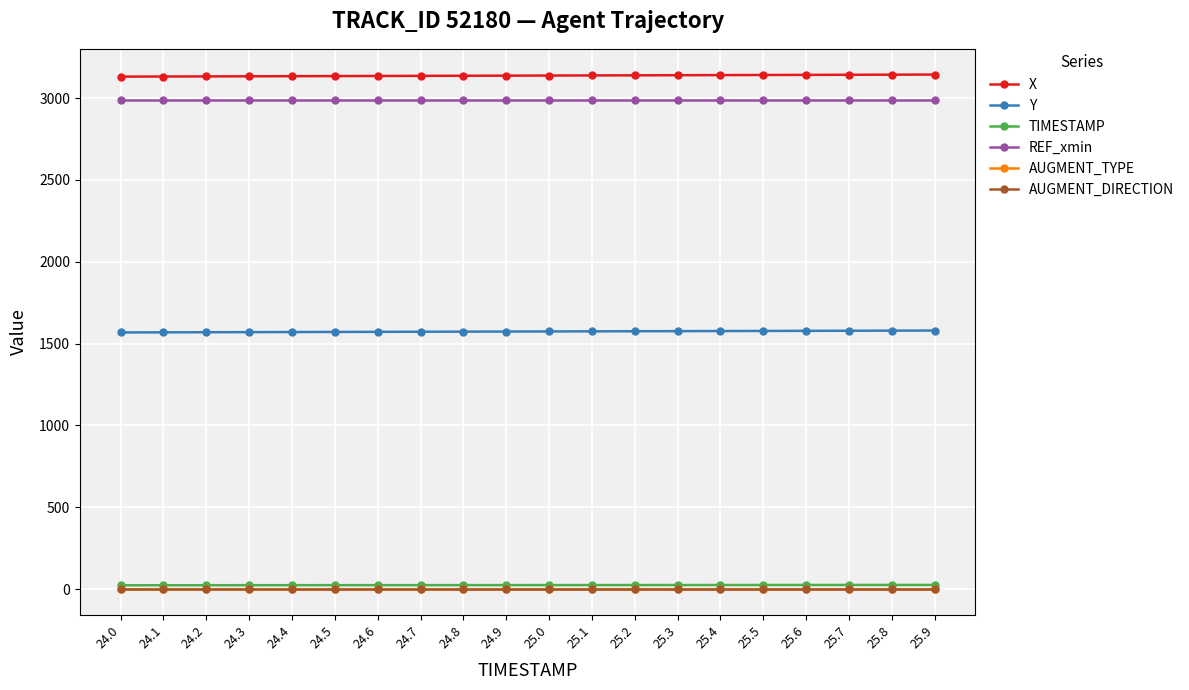

Where is AUGMENT_TYPE nearest to the value 1?

24.0